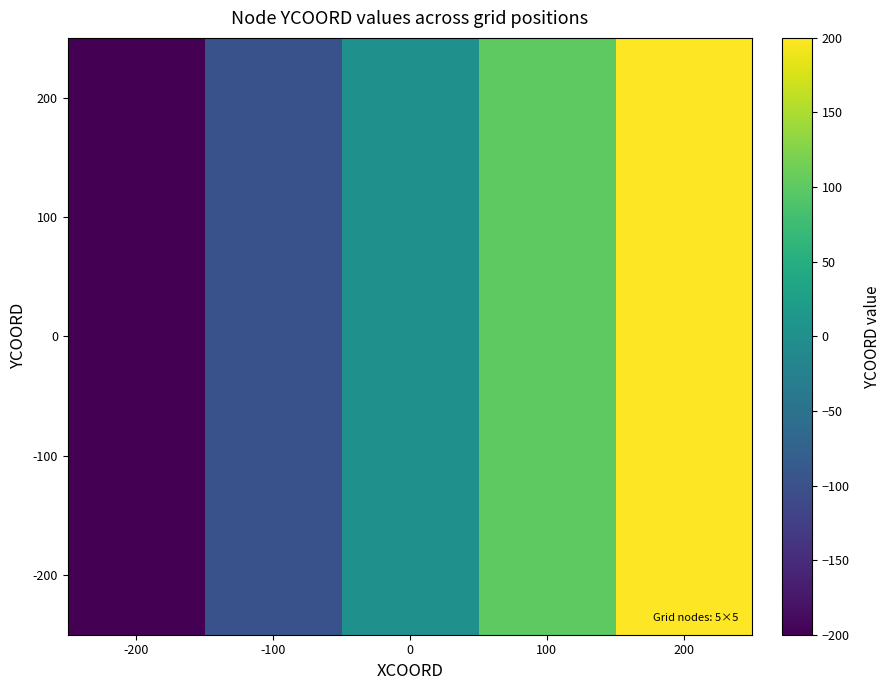

How many distinct data groups are displayed?

5